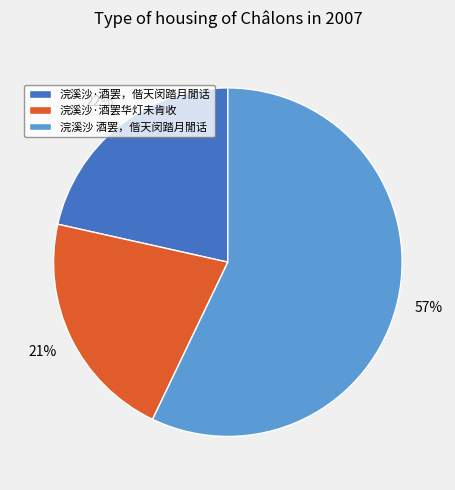

Which slice is the largest?

浣溪沙 酒罢，偕天闵踏月閒话